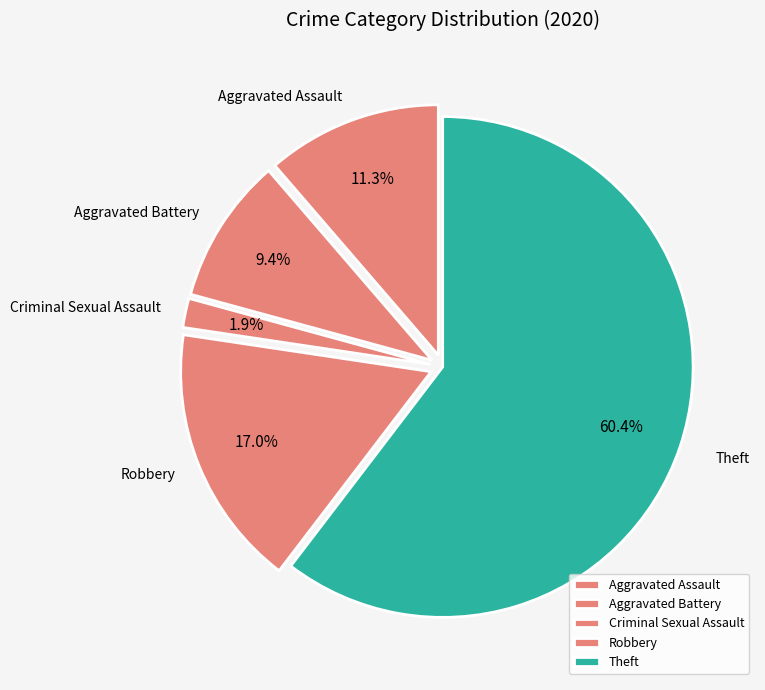

Rank the categories by value from lowest to highest.

Criminal Sexual Assault, Aggravated Battery, Aggravated Assault, Robbery, Theft